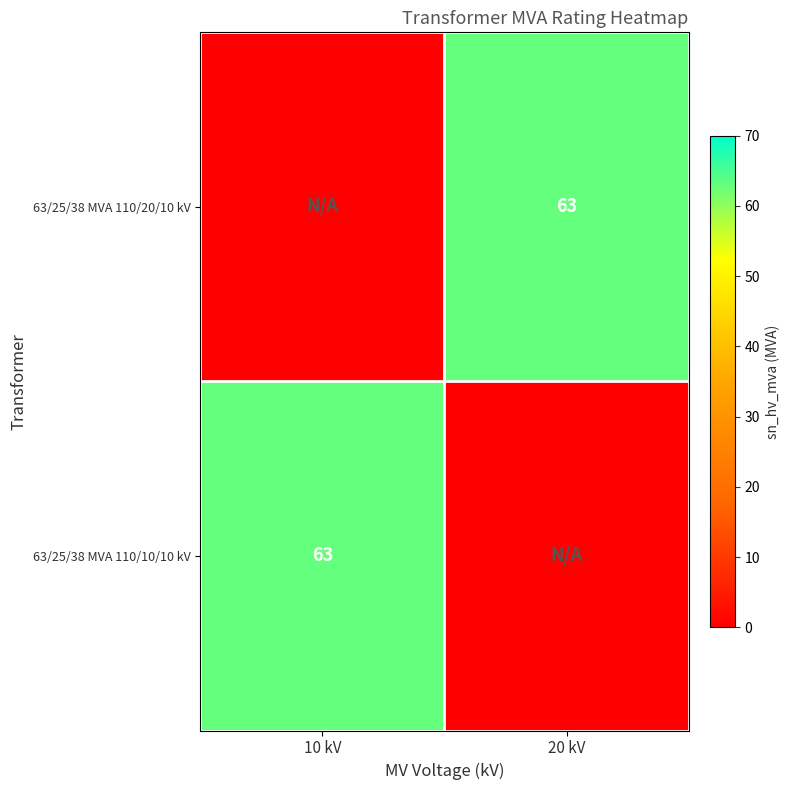

How many categories are shown in the chart?

2